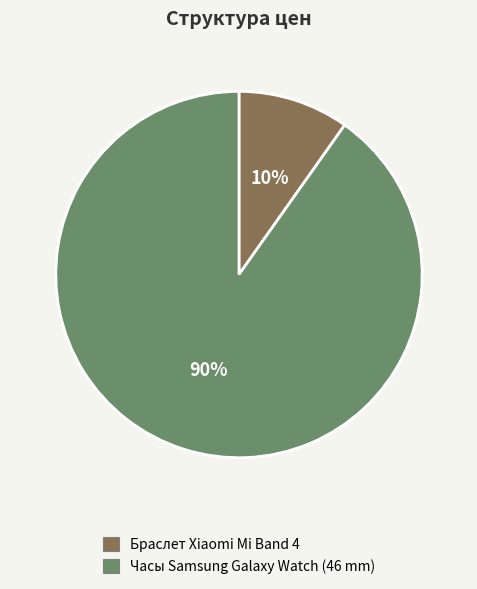

To the nearest percent, what is the combined percentage of Браслет Xiaomi Mi Band 4 and Часы Samsung Galaxy Watch (46 mm)?

100%